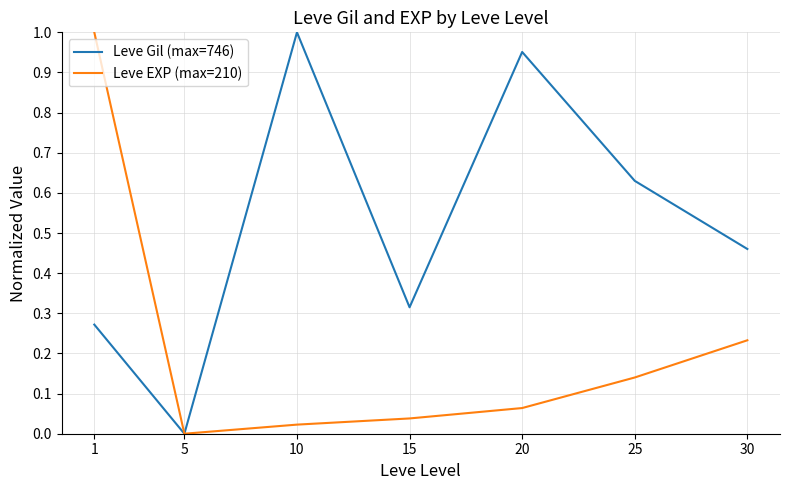

Between 1 and 10, which series saw the biggest shift?

Leve EXP (max=210)